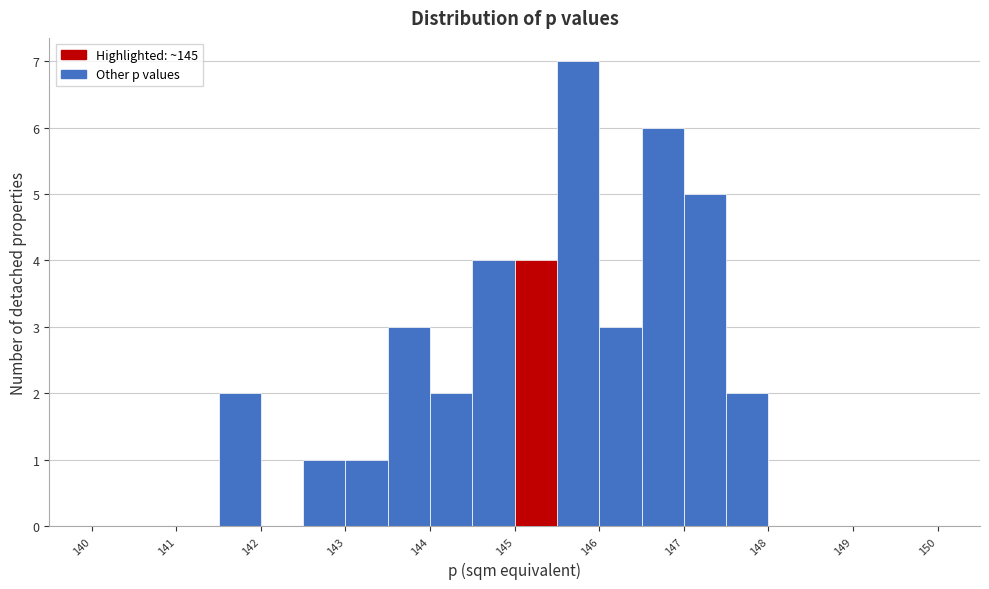

Reading left to right, transcribe this chart: for each bar, give the range it covers on the x-axis and its height. The values are not printed on the chart, so give them approximately, as read against the axis.

140.0 to 140.5: 0
140.5 to 141.0: 0
141.0 to 141.5: 0
141.5 to 142.0: 2
142.0 to 142.5: 0
142.5 to 143.0: 1
143.0 to 143.5: 1
143.5 to 144.0: 3
144.0 to 144.5: 2
144.5 to 145.0: 4
145.0 to 145.5: 4
145.5 to 146.0: 7
146.0 to 146.5: 3
146.5 to 147.0: 6
147.0 to 147.5: 5
147.5 to 148.0: 2
148.0 to 148.5: 0
148.5 to 149.0: 0
149.0 to 149.5: 0
149.5 to 150.0: 0